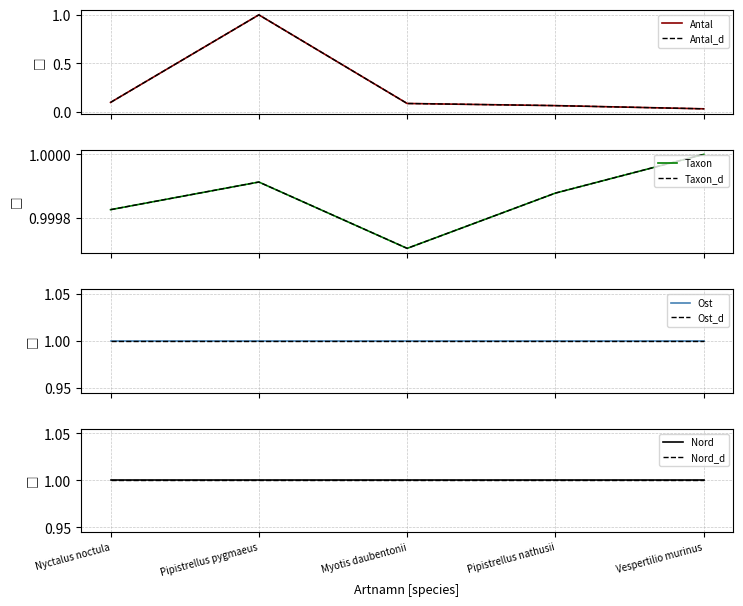

The value of Antal_d at Pipistrellus nathusii is 0.1. True or false?

False